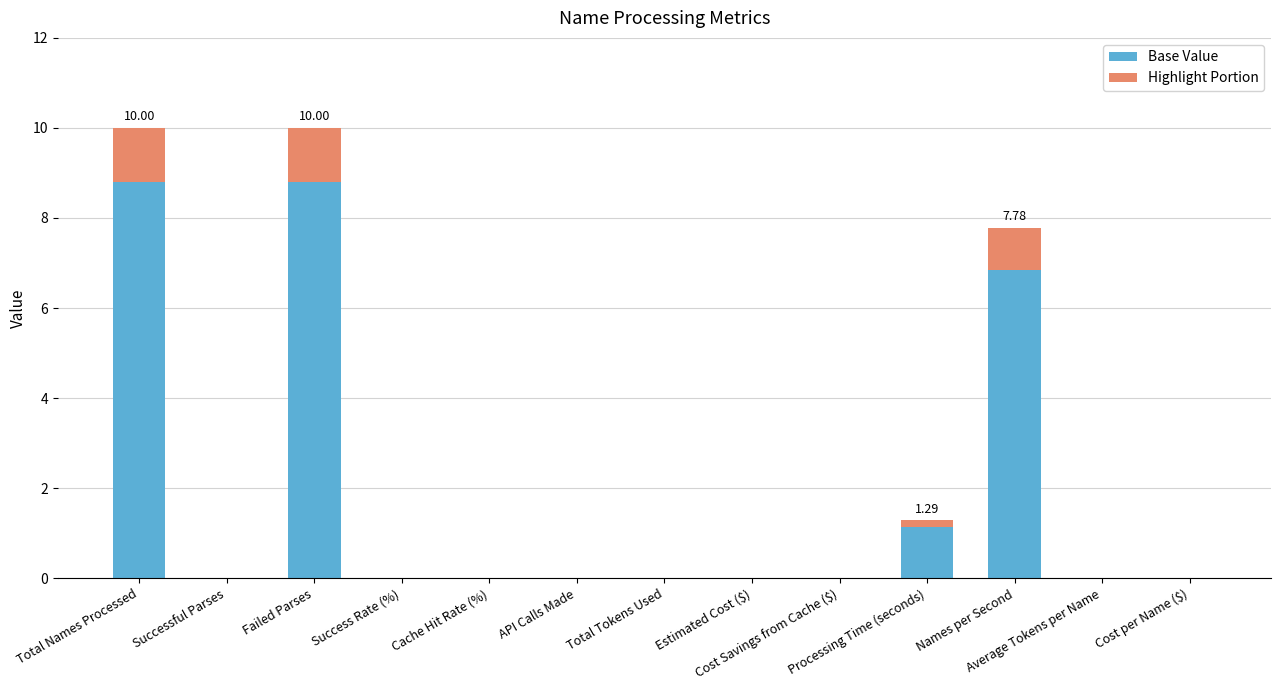

What is the sum of all Base Value values?

25.6